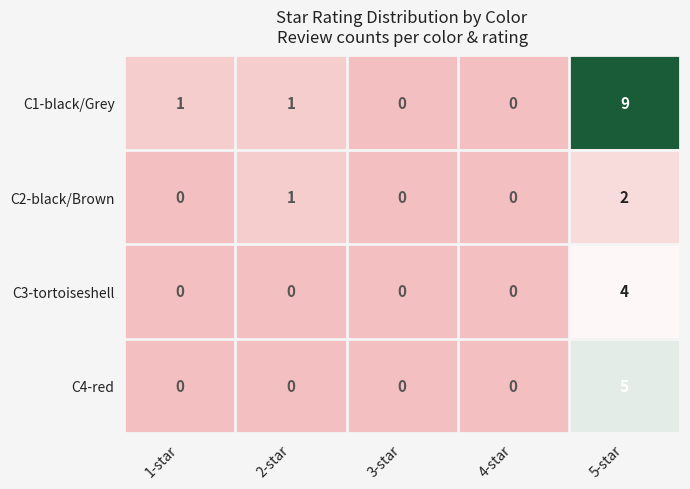

What is the spread (max minus min) of values at 2-star?

1